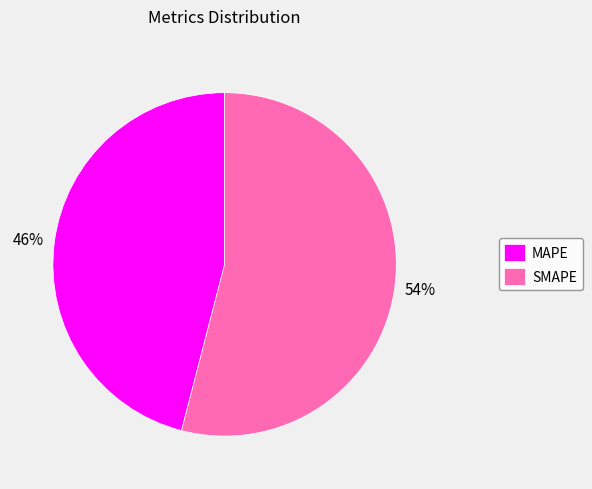

What is the majority slice?

SMAPE